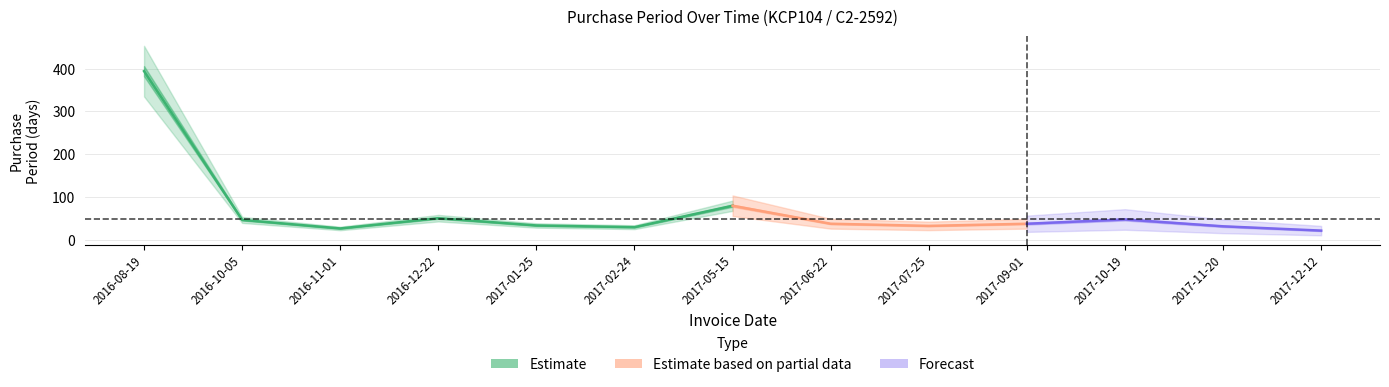

The chart shows a value of 51 at 2016-12-22. True or false?

True